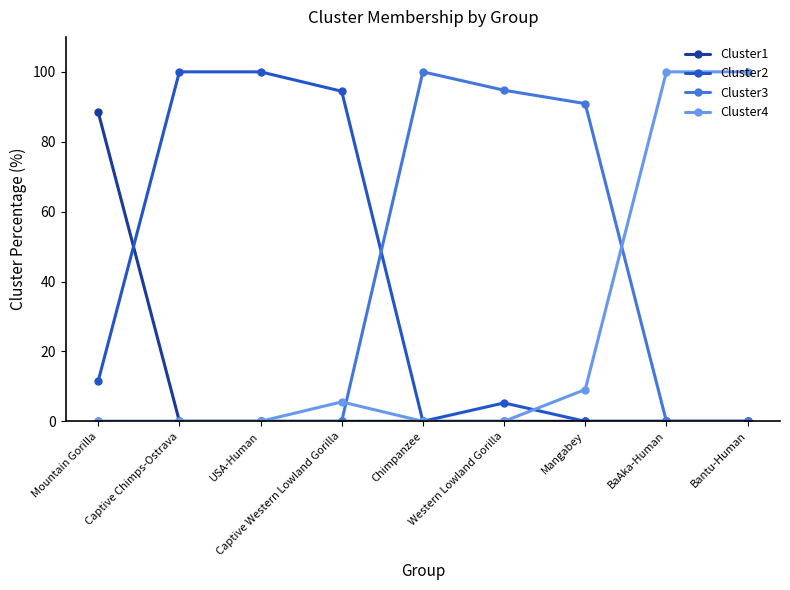

What is the difference between the highest and lowest values at Chimpanzee?

100.0